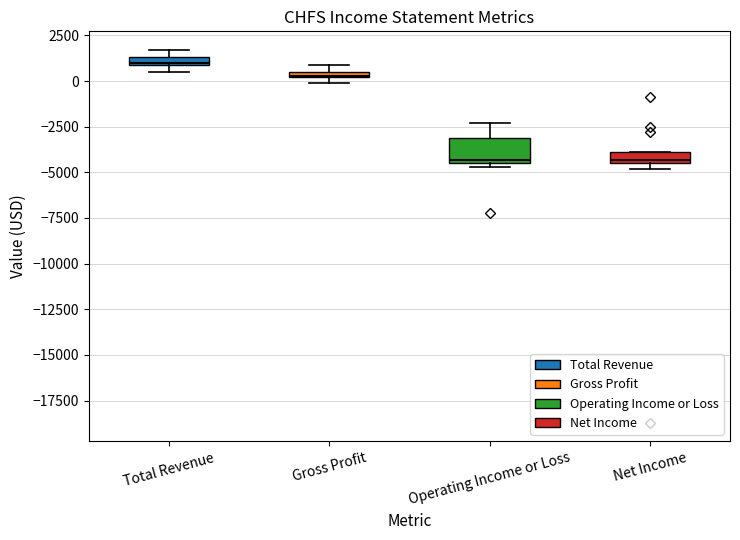

Where is the upper edge of the box for Total Revenue on the y-axis? The values are not printed on the chart, so give them approximately, as read against the axis.

1500